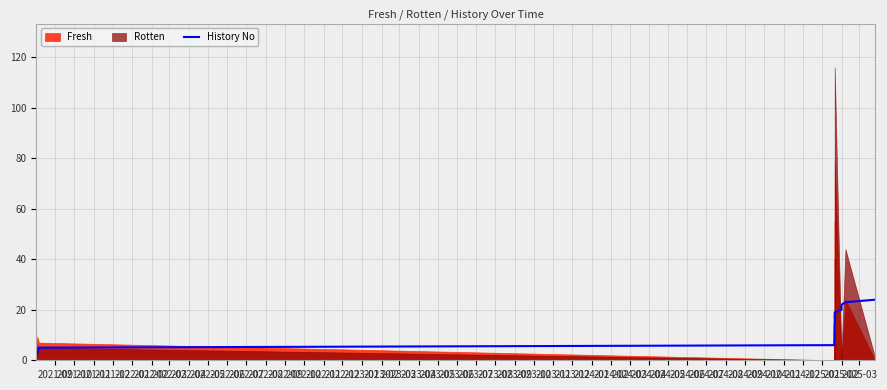

What is the difference between the maximum and second lowest values?

22